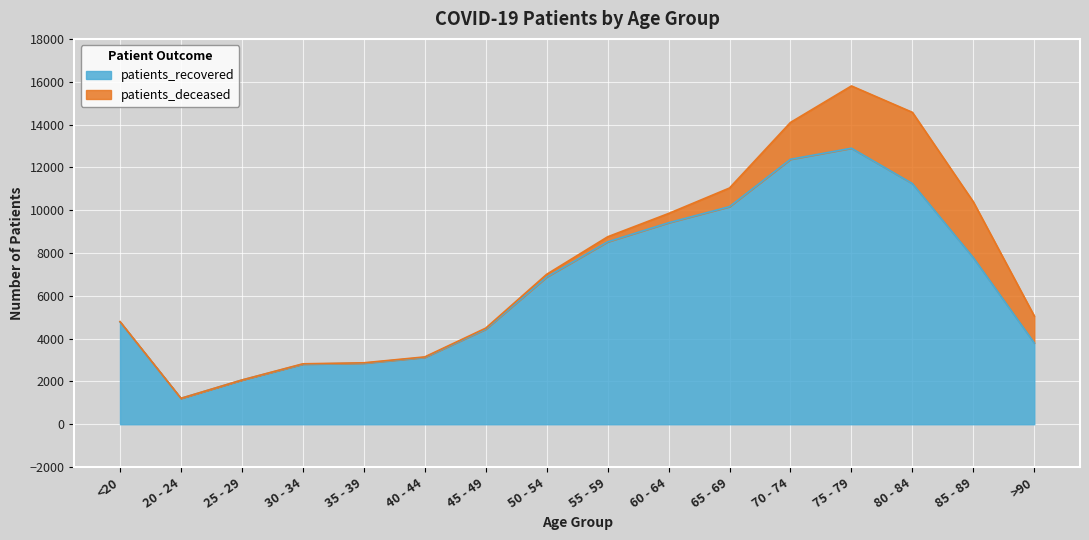

Reading left to right, list all the values displayed in this chart.

<20=4778	20 - 24=1208	25 - 29=2064	30 - 34=2806	35 - 39=2852	40 - 44=3122	45 - 49=4440	50 - 54=6876	55 - 59=8519	60 - 64=9411	65 - 69=10164	70 - 74=12376	75 - 79=12893	80 - 84=11242	85 - 89=7781	>90=3797